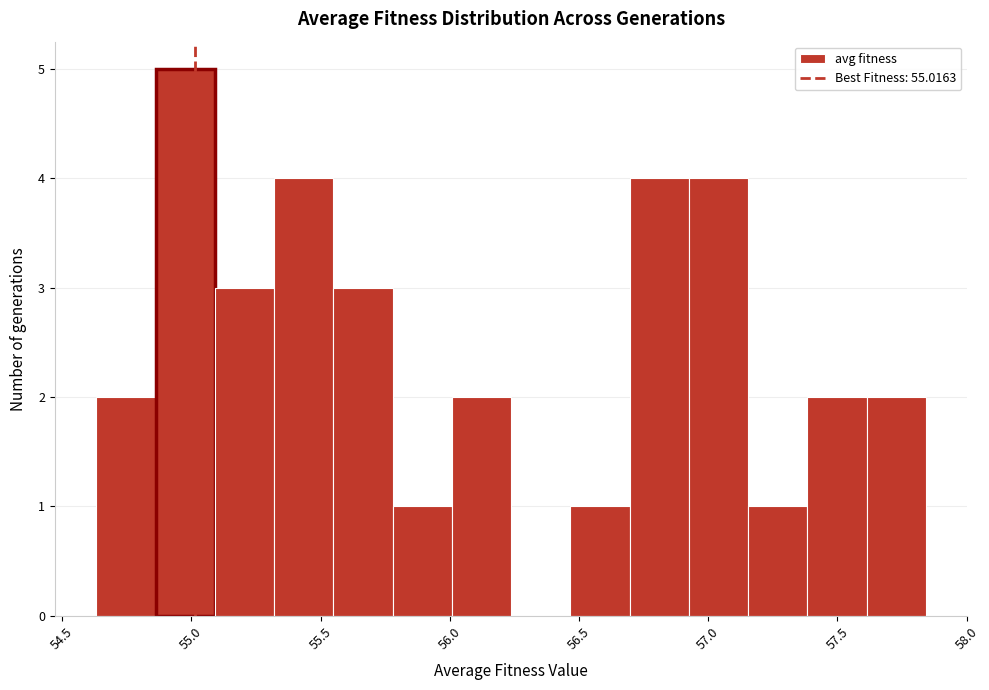

How tall is the bar that spans 56.45 to 56.70 on the x-axis? Neither the bar edges nor the heights are printed on the chart, so give them approximately, as read against the axes.

1